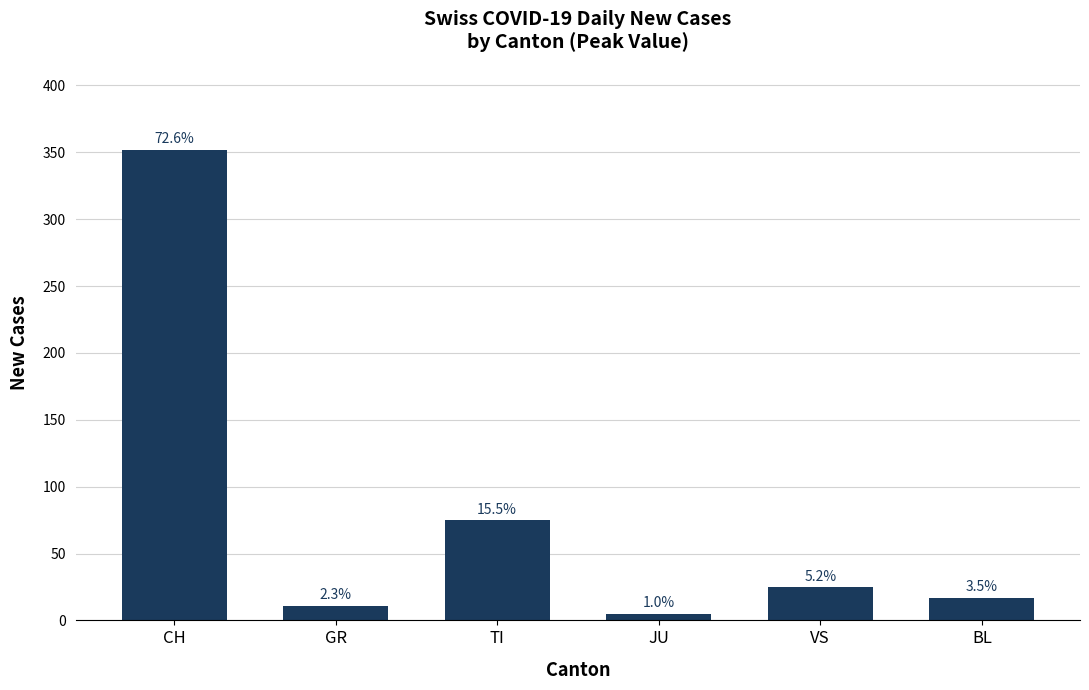

What is the difference between the values at GR and JU?

6